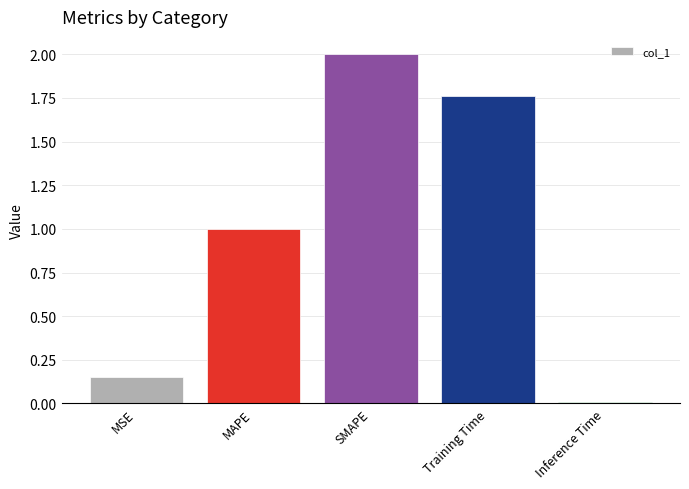

The chart shows a value of 1.0 at MAPE. True or false?

True